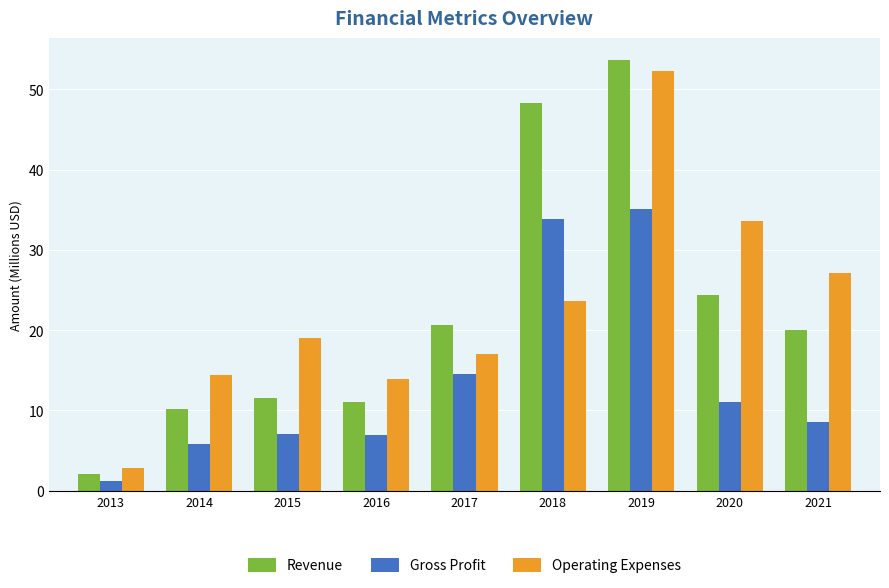

What is the total value across all series at 2018?

105.8